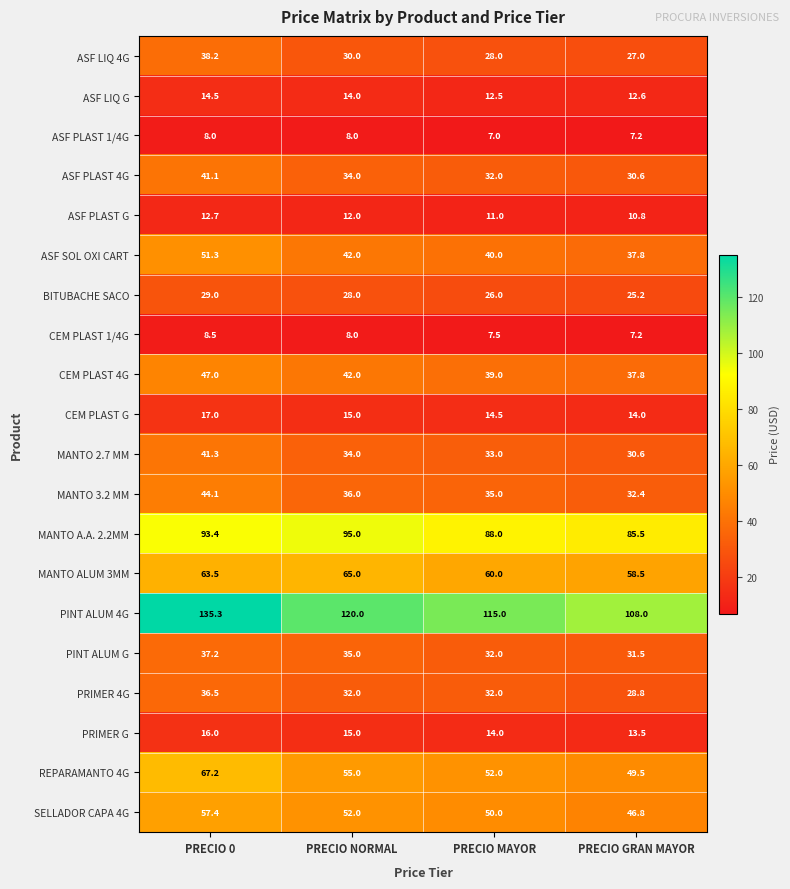

The BITUBACHE SACO series shows 26.0 at PRECIO MAYOR. True or false?

True